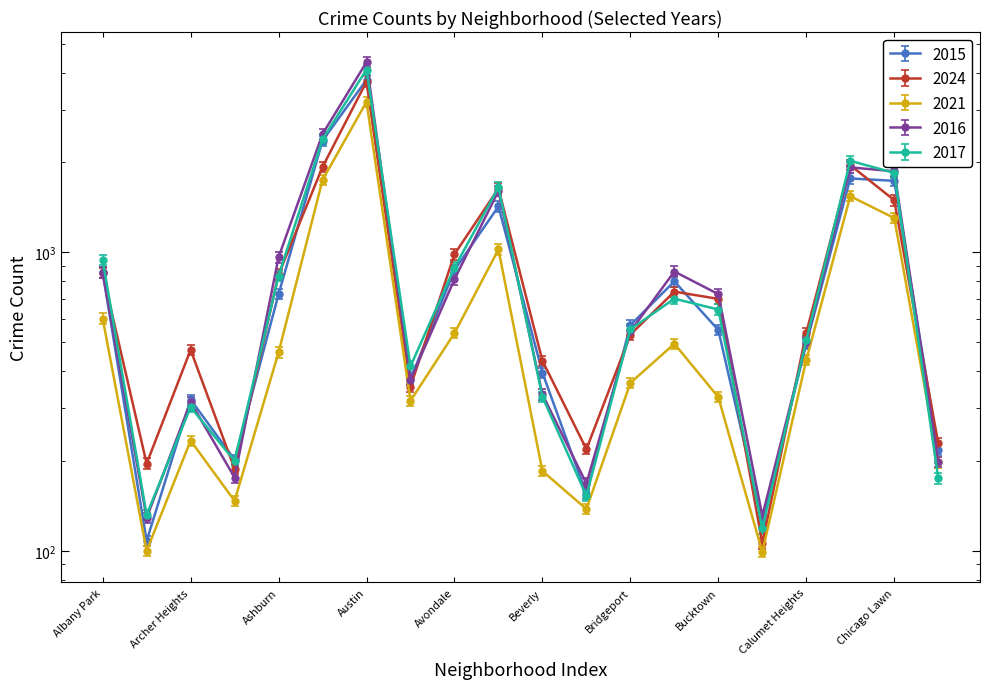

Reading left to right, list all the values displayed in this chart.

2015: 857.0	108.0	321.0	202.0	724.0	2365.0	3782.0	376.0	872.0	1424.0	395.0	155.0	570.0	799.0	549.0	125.0	494.0	1767.0	1735.0	218.0
2024: 851.0	196.0	471.0	188.0	842.0	1931.0	3731.0	355.0	985.0	1636.0	433.0	219.0	530.0	738.0	698.0	106.0	538.0	1958.0	1494.0	229.0
2021: 624.0	104.0	243.4	152.9	480.5	1816.9	3319.7	330.7	557.4	1062.9	192.4	143.5	379.6	513.8	340.1	103.0	453.4	1602.6	1354.1	205.9
2016: 855.0	129.0	315.0	176.0	962.0	2490.0	4334.0	374.0	812.0	1605.0	334.0	168.0	543.0	862.0	724.0	131.0	499.0	1925.0	1867.0	199.0
2017: 978.6	137.3	315.1	208.0	866.3	2485.6	4257.8	431.6	924.6	1715.0	341.1	159.1	574.1	727.0	668.7	123.8	527.3	2106.0	1917.8	182.0